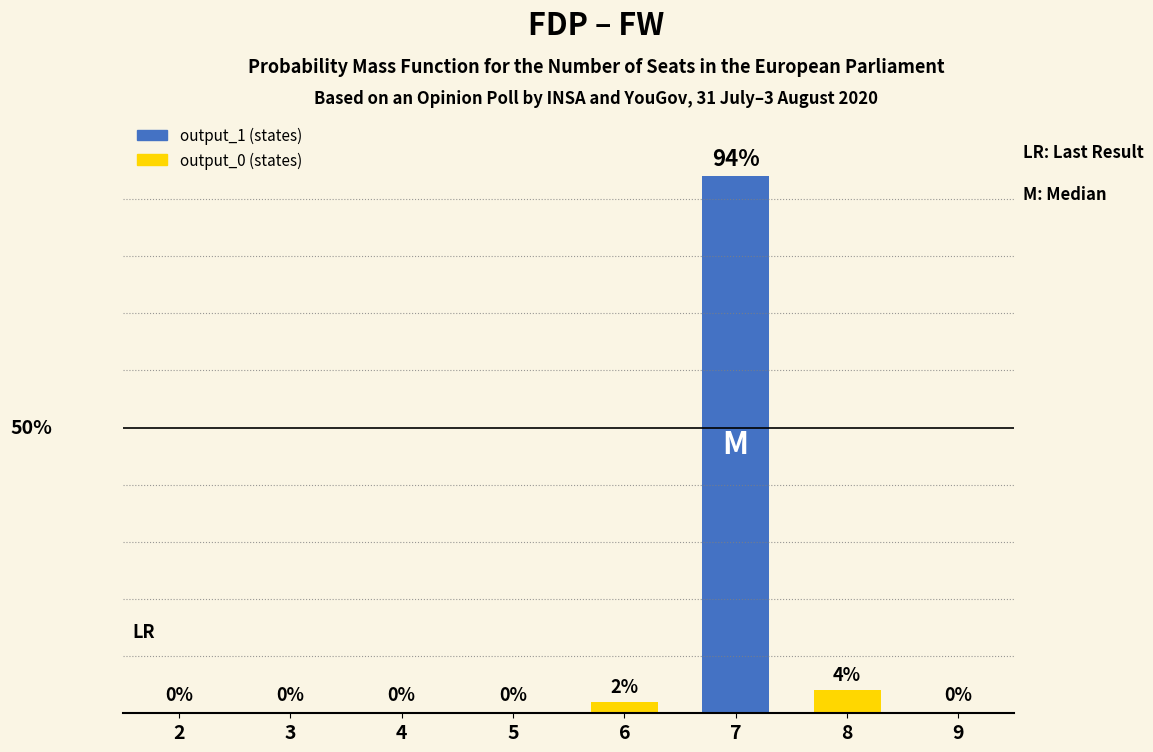

True or false: output_0 has a value of 0 at 3.

True